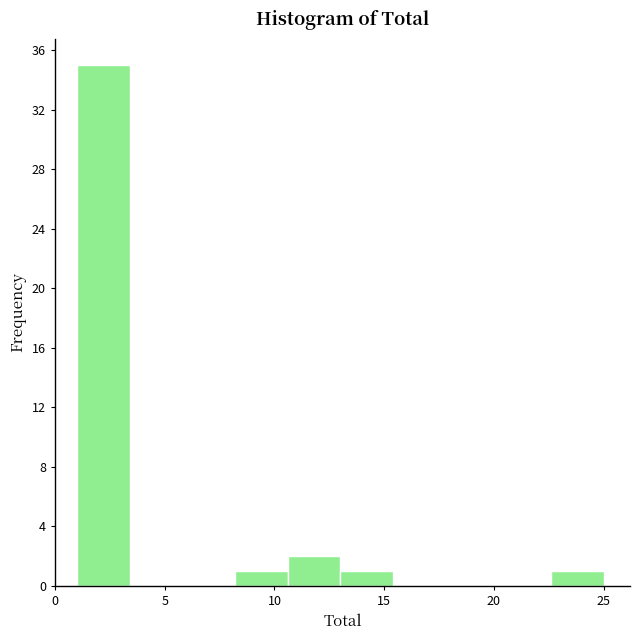

Reading left to right, transcribe this chart: for each bar, give the range it covers on the x-axis and its height. Neither the bar edges nor the heights are printed on the chart, so give them approximately, as read against the axes.

1.0 to 3.4: 35
3.4 to 5.8: 0
5.8 to 8.2: 0
8.2 to 10.6: 1
10.6 to 13.0: 2
13.0 to 15.4: 1
15.4 to 17.8: 0
17.8 to 20.2: 0
20.2 to 22.6: 0
22.6 to 25.0: 1